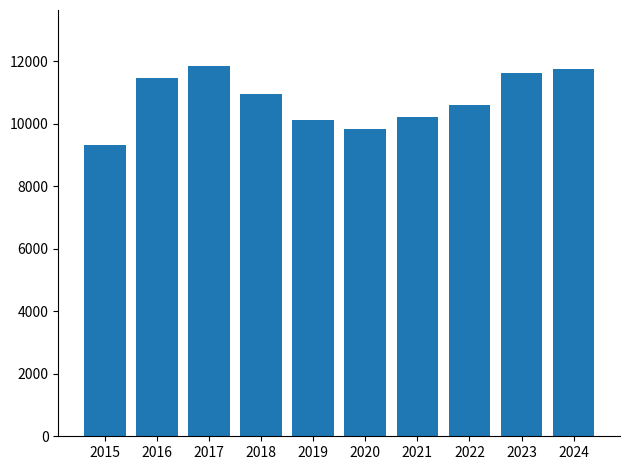

What is the ratio of the value at 2018 to the value at 2020?

1.1